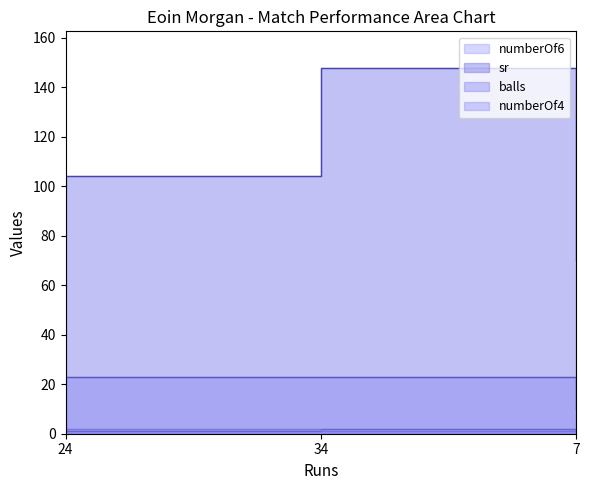

Where is sr nearest to the value 108?

24